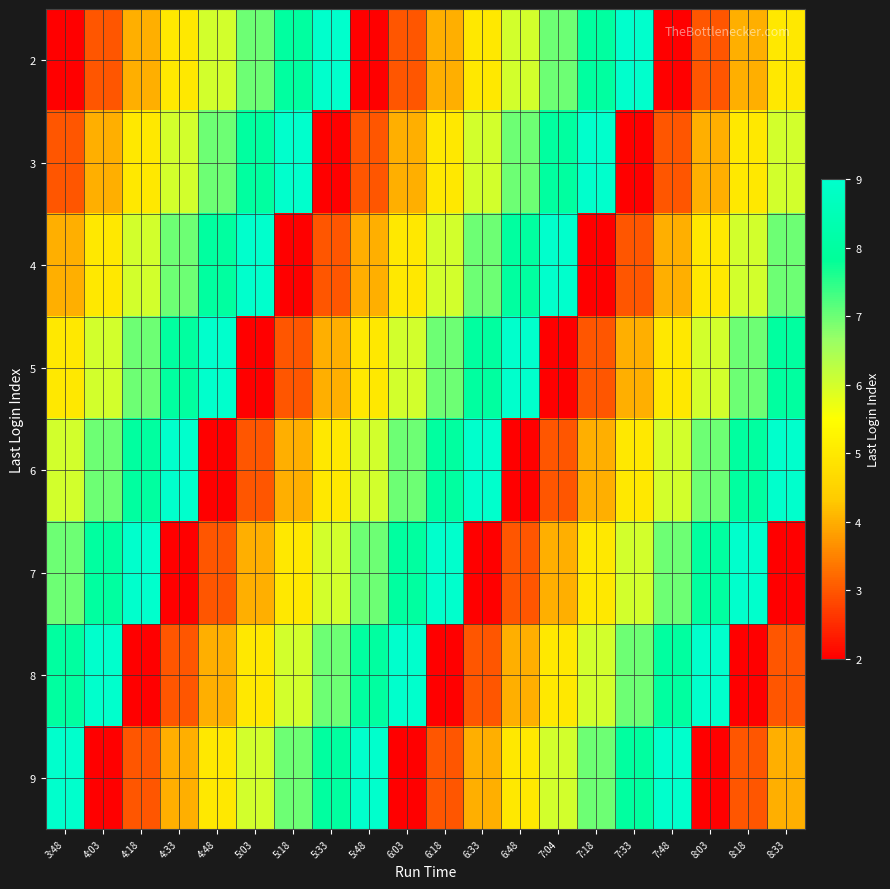

Which series has the largest total across all categories?

6